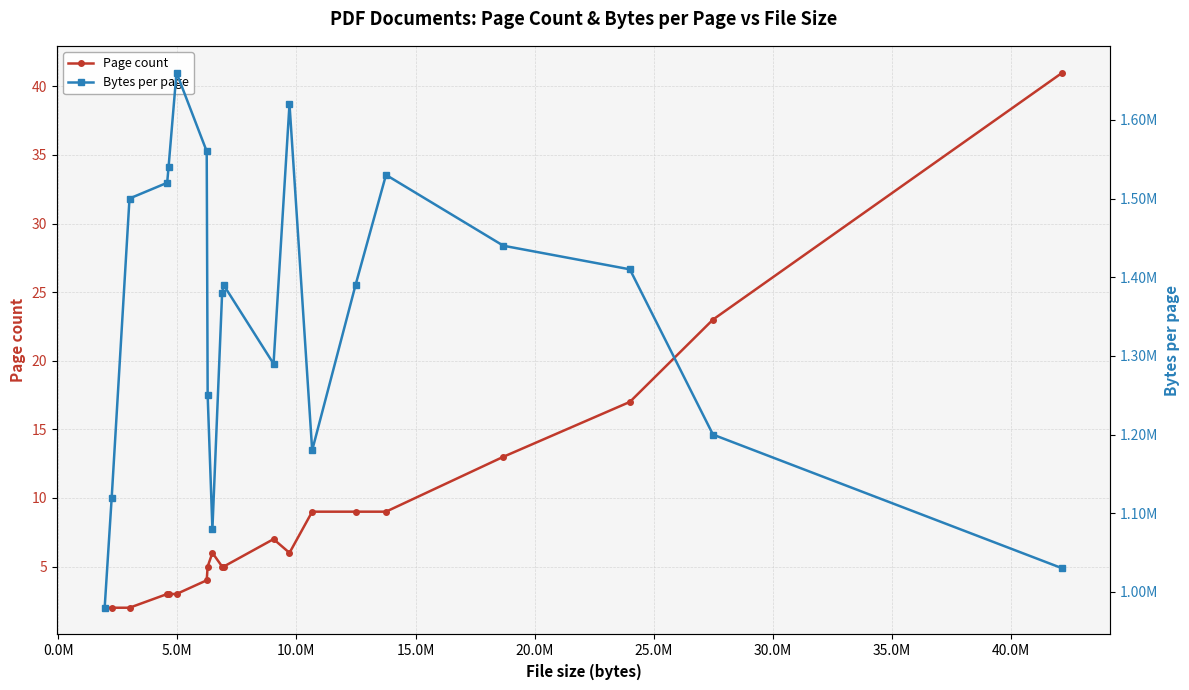

True or false: Page count has more than 0 interior local peaks.

True